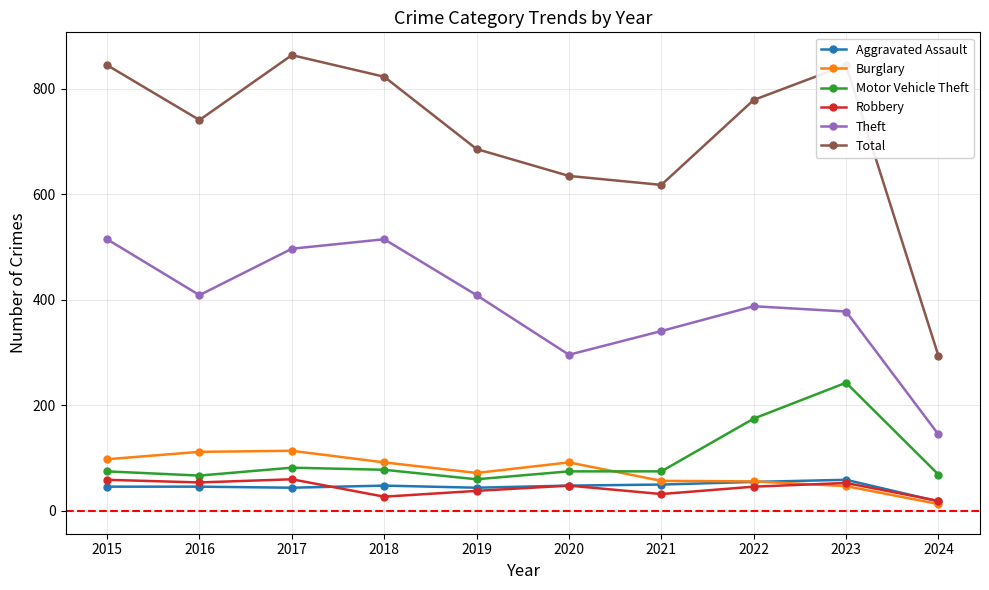

True or false: Burglary has a value of 91 at 2021.

False